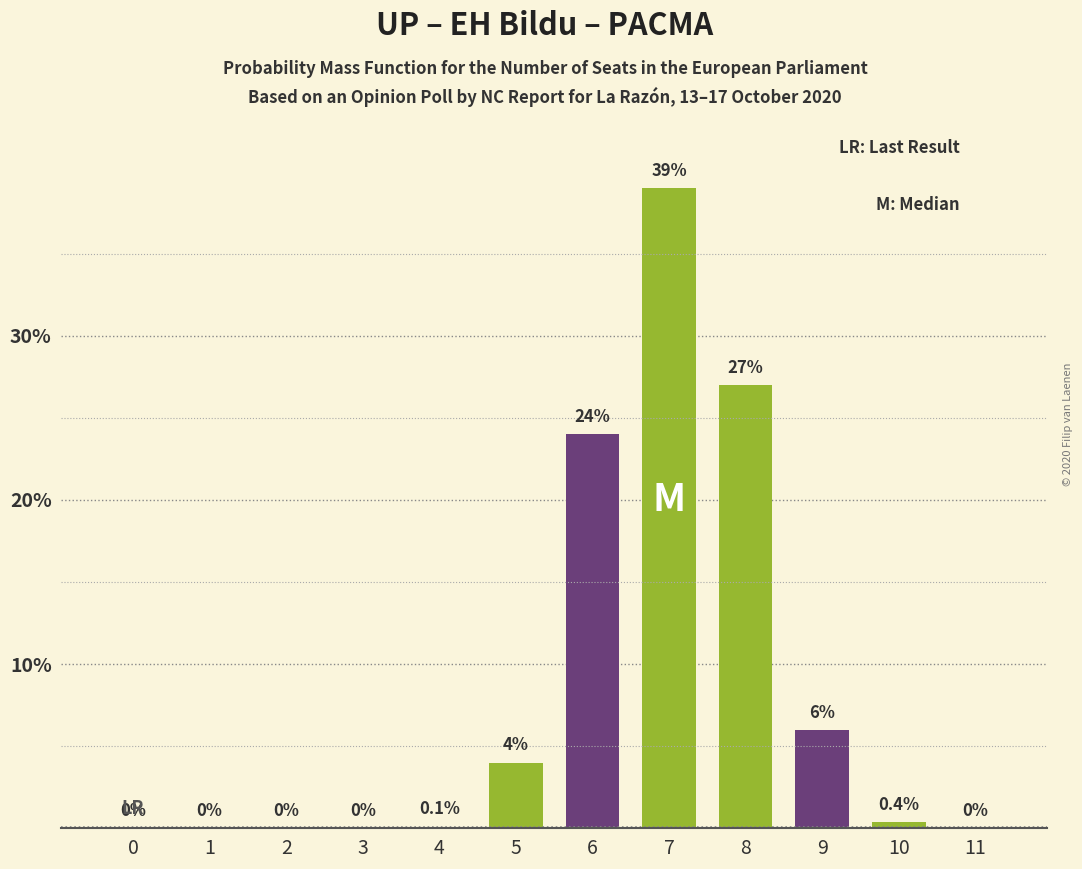

Reading left to right, list all the values displayed in this chart.

0=0.0	1=0.0	2=0.0	3=0.0	4=0.1	5=4.0	6=24.0	7=39.0	8=27.0	9=6.0	10=0.4	11=0.0